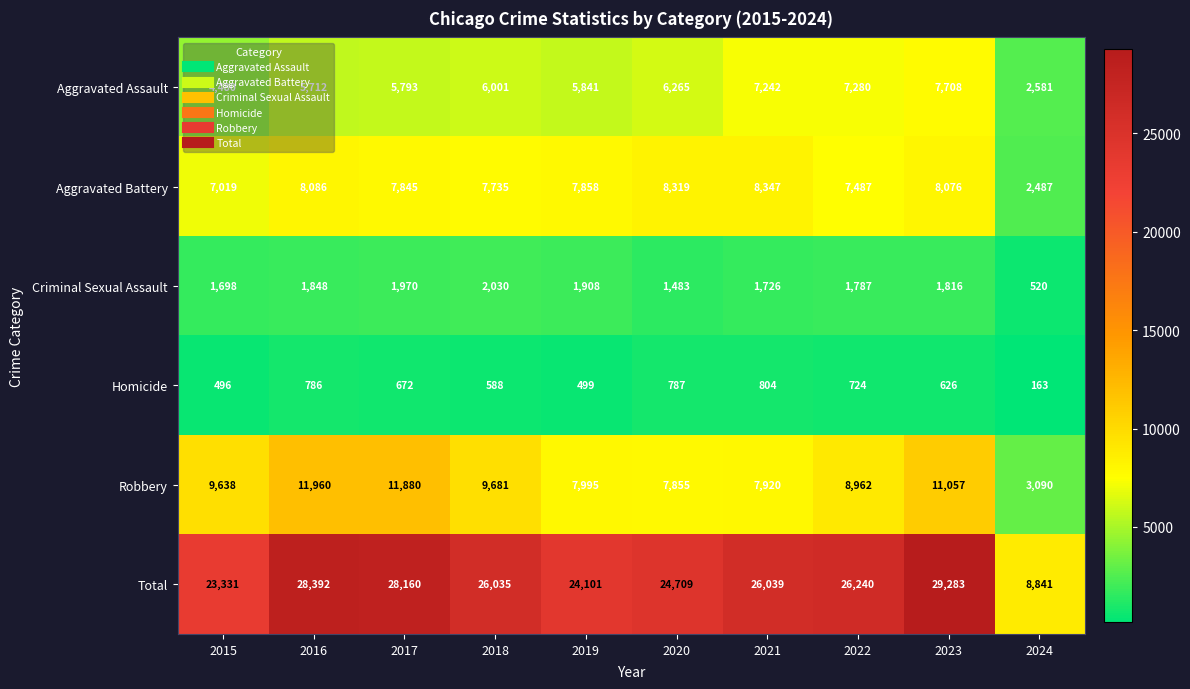

Which label corresponds to the largest value in the chart?

2023